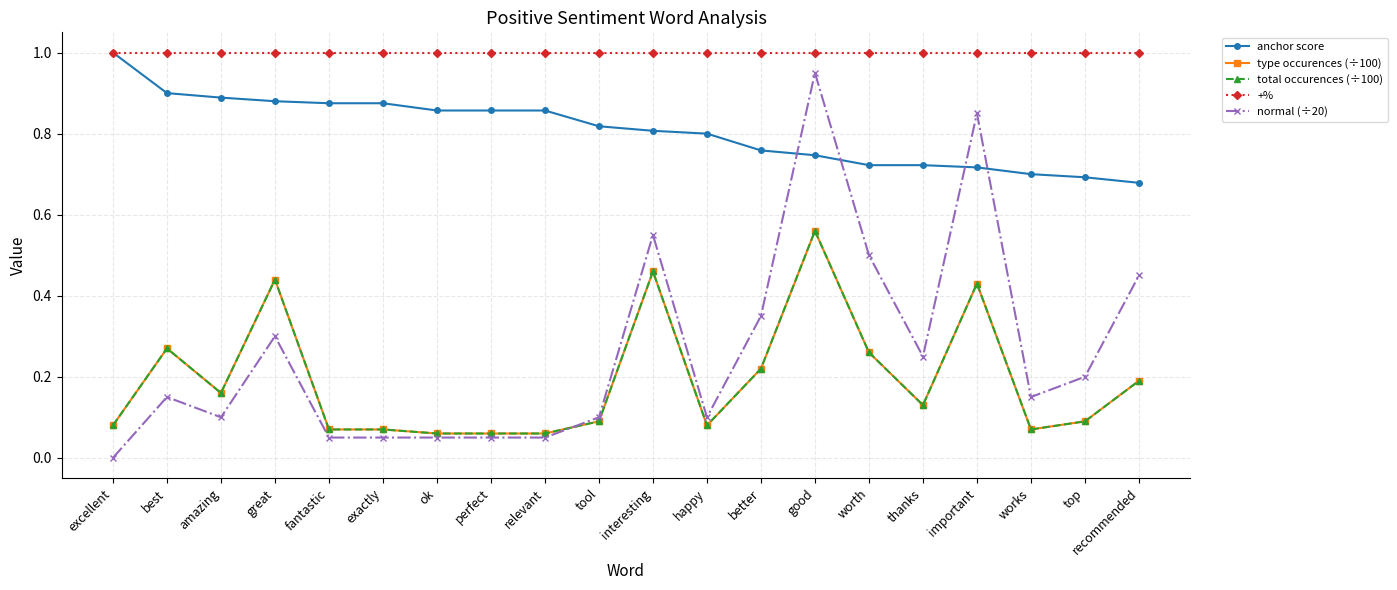

Does the chart have visible grid lines?

Yes